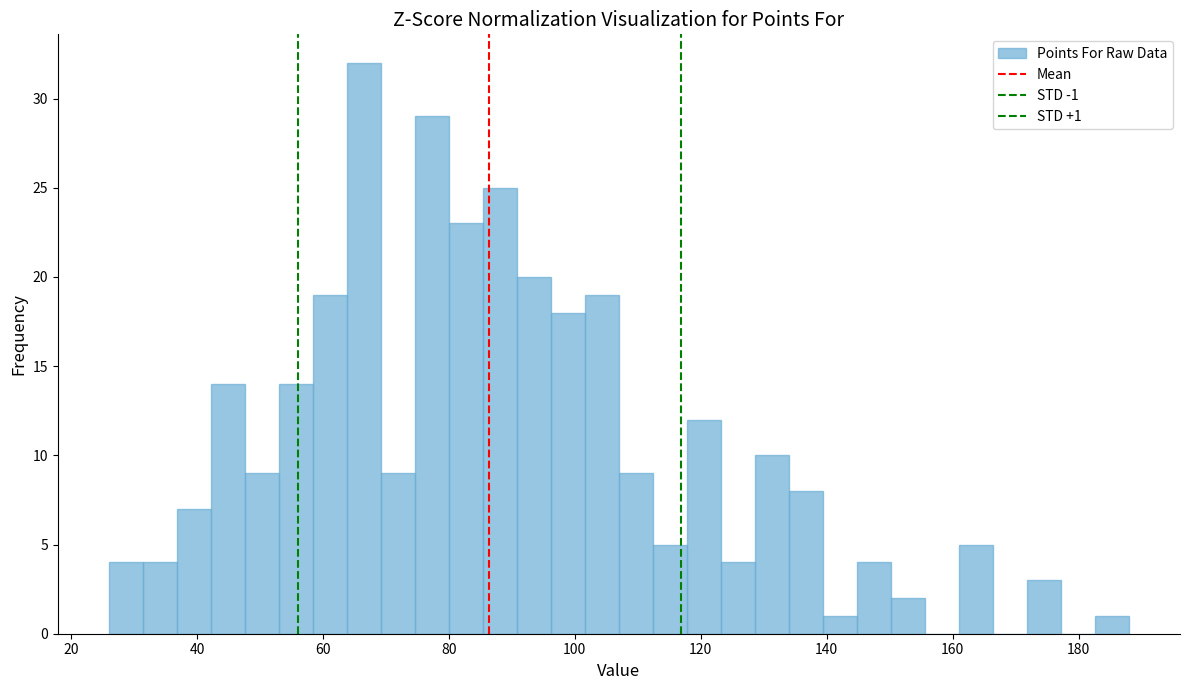

Around what value on the x-axis is the tallest bar? Give the approximate position of its centre, as read against the axis.

66